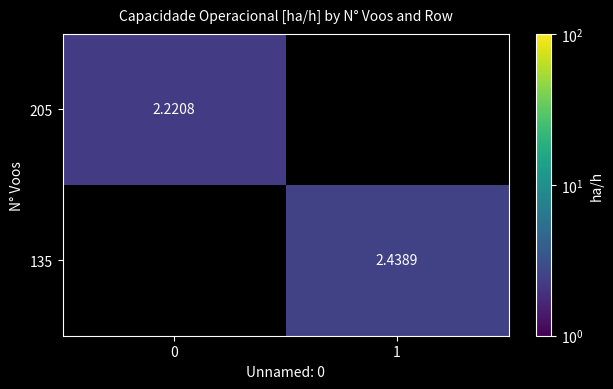

At which label does 135 first exceed 2?

1